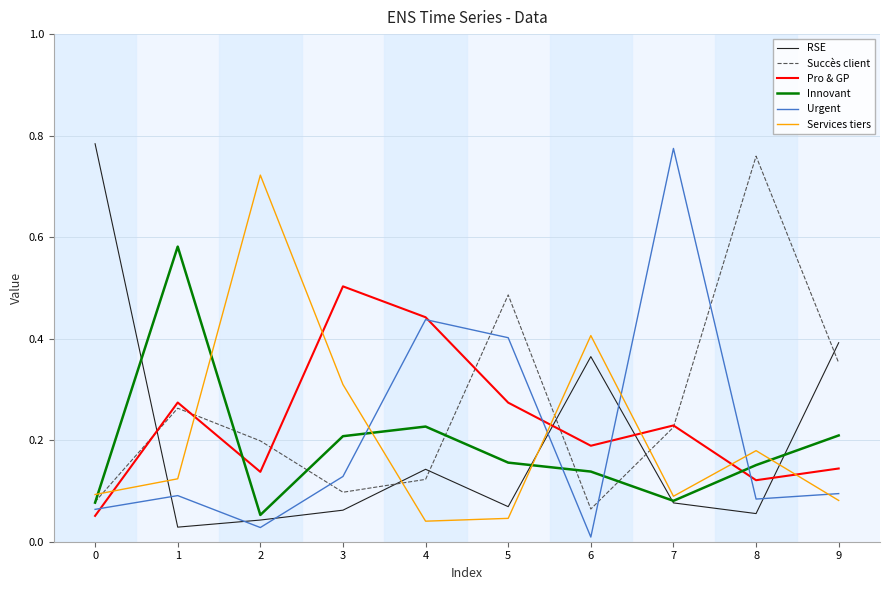

Between 1 and 5, which series saw the biggest shift?

Innovant